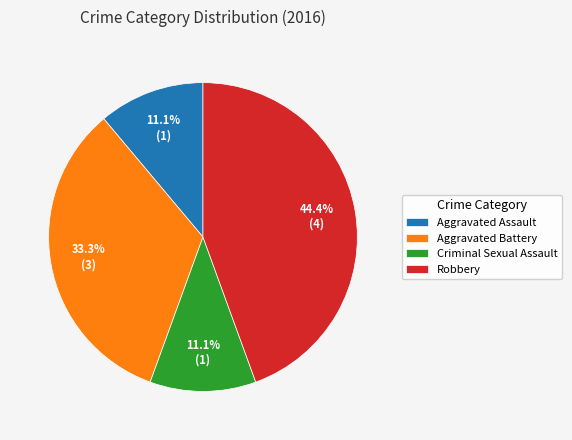

Is it true that Criminal Sexual Assault is 11% of the pie?

True